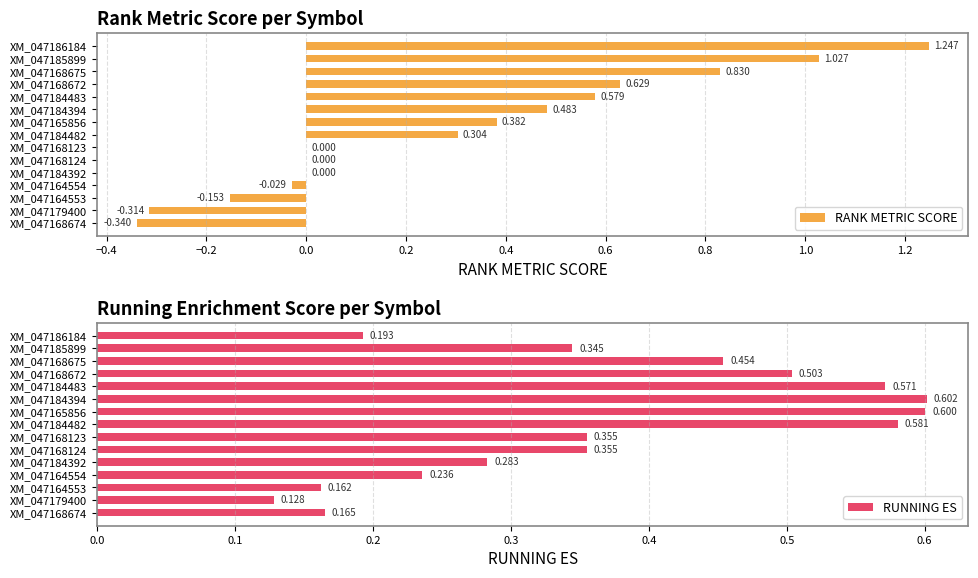

Are the bars horizontal?

Yes